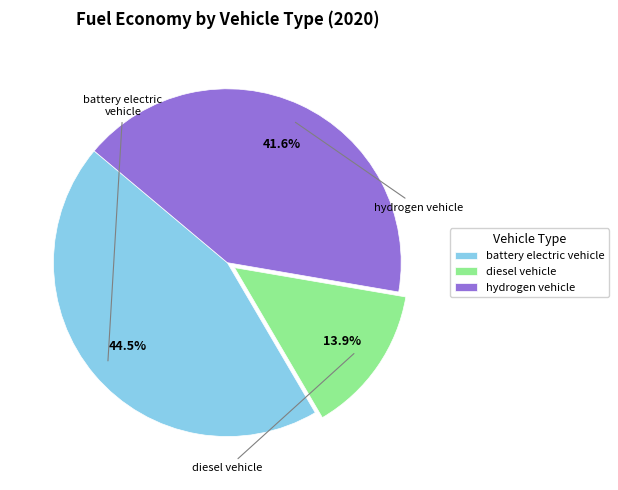

Is there a majority slice in this chart?

No